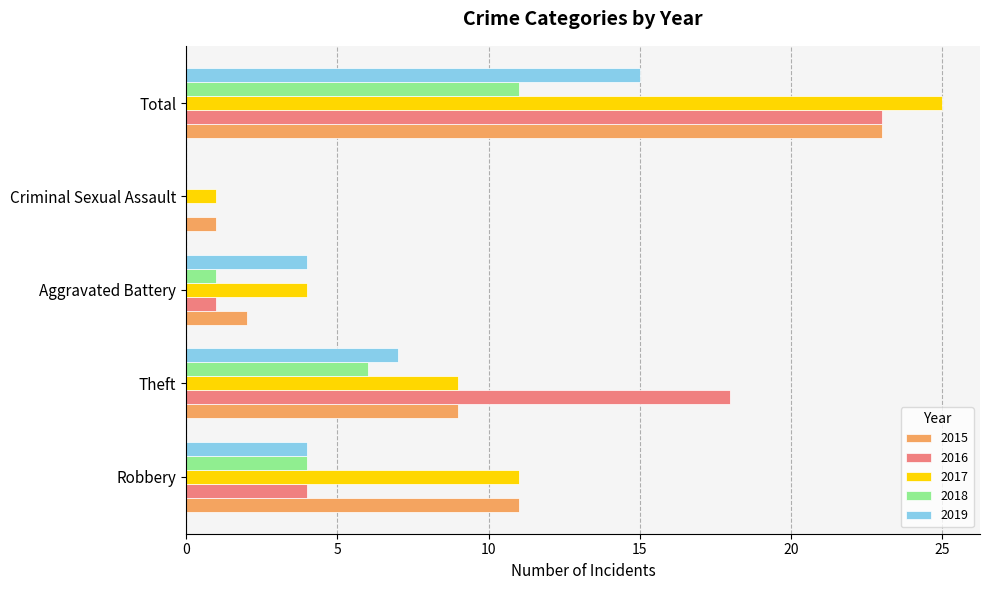

What is the average value of the 2016 series?

9